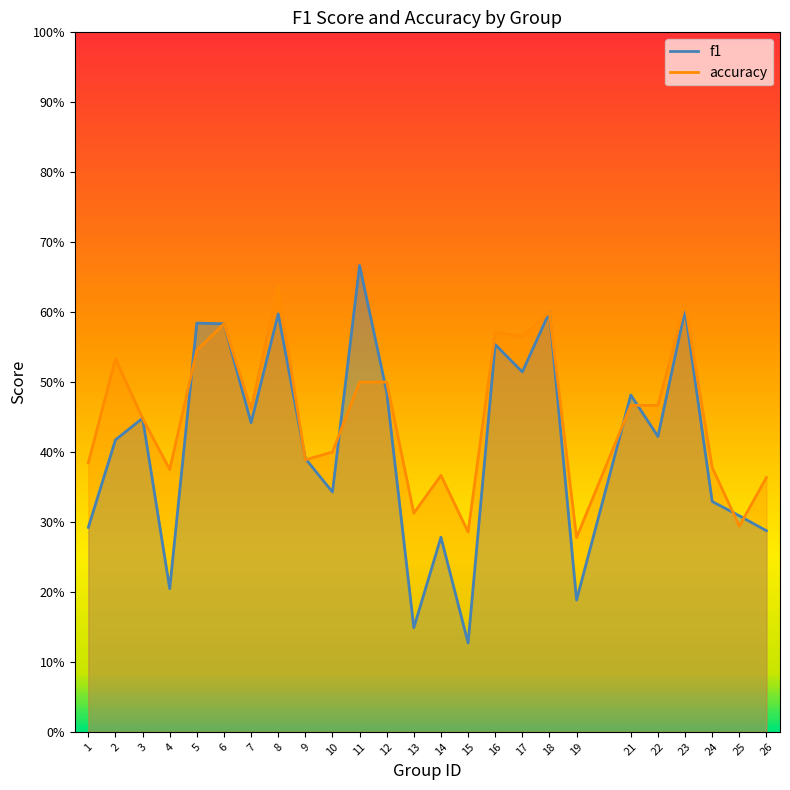

Rank the categories by f1 value from lowest to highest.

15, 13, 19, 4, 14, 26, 1, 25, 24, 10, 9, 2, 22, 7, 3, 21, 12, 17, 16, 6, 5, 8, 18, 23, 11